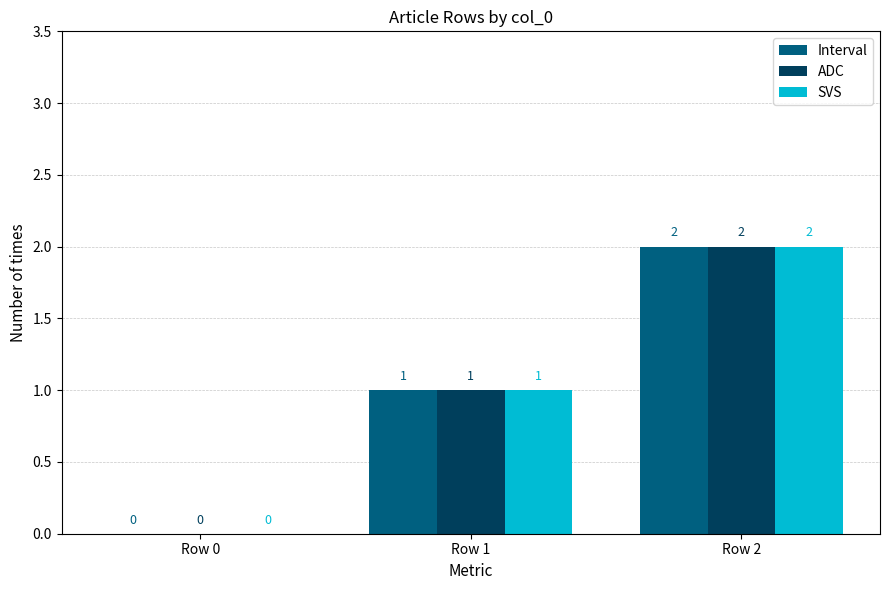

What is the sum of all Interval values?

3